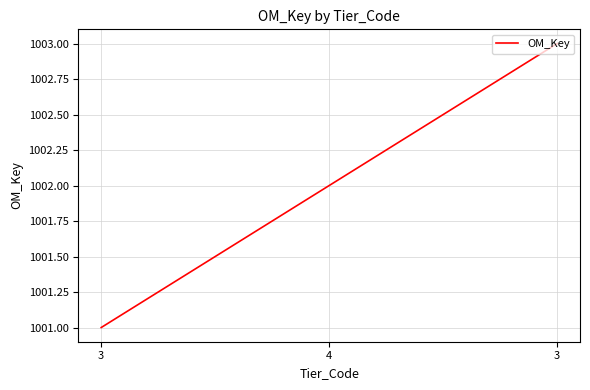

How many distinct data groups are displayed?

1